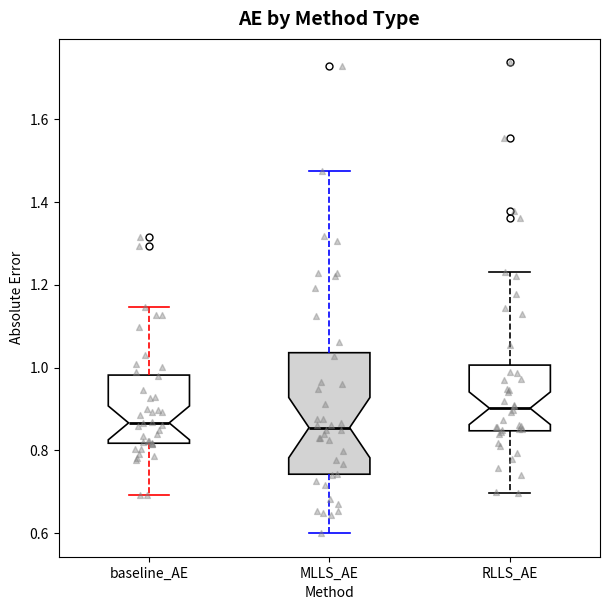

Reading left to right, transcribe this box plot: for each box, give where its median line is, the range the box spans, and where its two whiskers end, as read against the y-axis. The values are not printed on the chart, so give them approximately, as read against the axis.

baseline_AE: median 0.86, box 0.82 to 0.98, whiskers 0.70 to 1.14
MLLS_AE: median 0.86, box 0.74 to 1.04, whiskers 0.60 to 1.48
RLLS_AE: median 0.90, box 0.84 to 1.00, whiskers 0.70 to 1.24